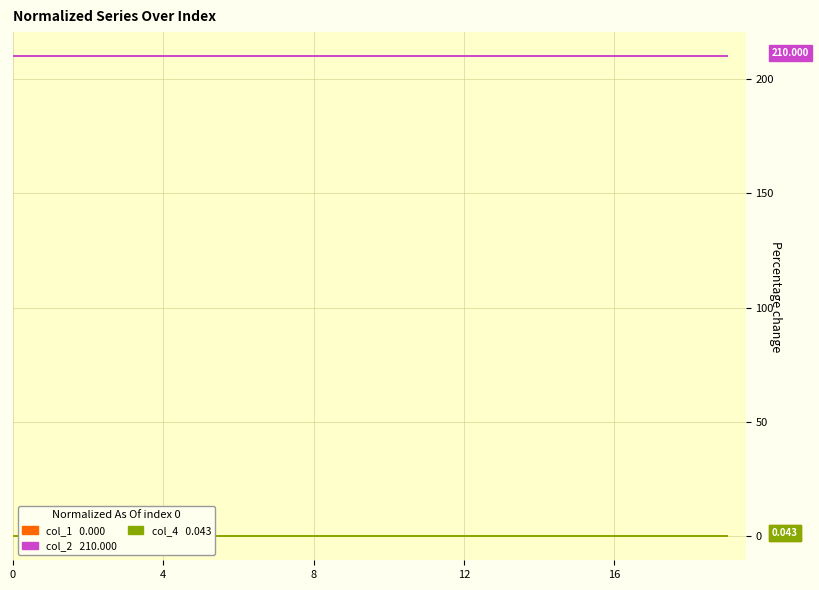

What is the difference between the highest and lowest values at 12?

210.0